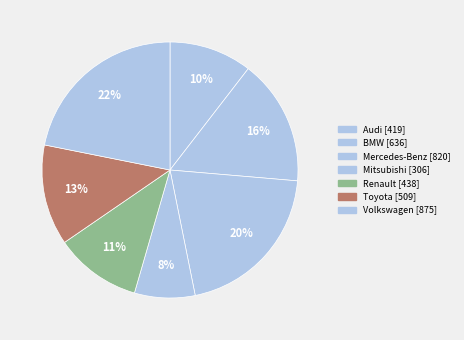

Which has a higher value, Audi or Mercedes-Benz?

Mercedes-Benz